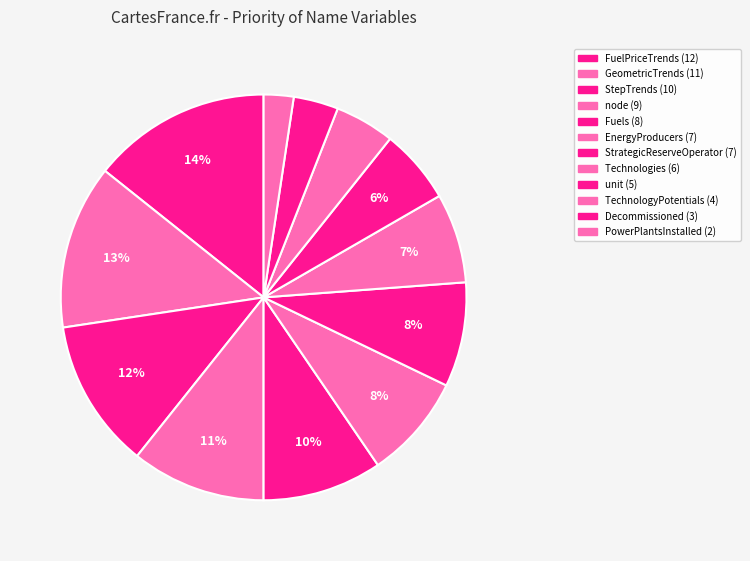

To the nearest percent, what percentage of the pie is StrategicReserveOperator?

8%